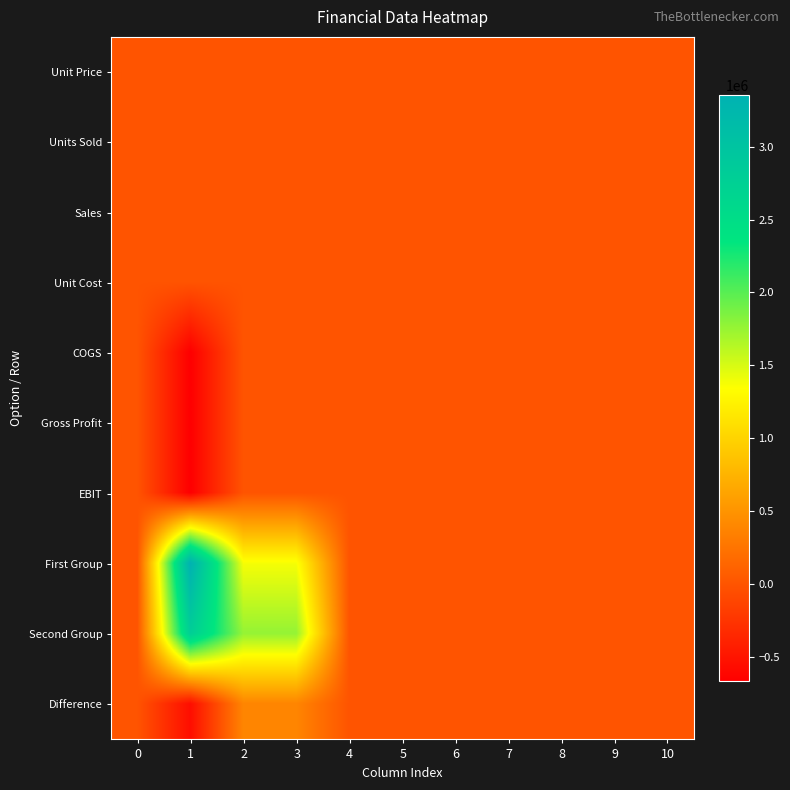

Reading right to left, transcribe all the data shown in this chart.

Unit Price: 10=0.0	9=0.0	8=0.0	7=0.0	6=0.0	5=0.0	4=0.0	3=0.0	2=0.0	1=0.0	0=0.0
Units Sold: 10=0.0	9=0.0	8=0.0	7=0.0	6=0.0	5=0.0	4=0.0	3=0.0	2=0.0	1=0.0	0=0.0
Sales: 10=0.0	9=0.0	8=0.0	7=0.0	6=0.0	5=0.0	4=0.0	3=0.0	2=0.0	1=0.0	0=0.0
Unit Cost: 10=0.0	9=0.0	8=0.0	7=0.0	6=0.0	5=0.0	4=0.0	3=0.0	2=0.0	1=2.1	0=0.0
COGS: 10=0.0	9=0.0	8=0.0	7=0.0	6=0.0	5=0.0	4=0.0	3=0.0	2=0.0	1=-669900.0	0=0.0
Gross Profit: 10=0.0	9=0.0	8=0.0	7=0.0	6=0.0	5=0.0	4=0.0	3=0.0	2=0.0	1=-669900.0	0=0.0
EBIT: 10=0.0	9=0.0	8=0.0	7=0.0	6=0.0	5=0.0	4=0.0	3=0.0	2=0.0	1=-669900.0	0=0.0
First Group: 10=0.0	9=0.0	8=0.0	7=0.0	6=0.0	5=0.0	4=0.0	3=1376830.0	2=1376830.0	1=3355800.0	0=0.0
Second Group: 10=0.0	9=0.0	8=0.0	7=0.0	6=0.0	5=0.0	4=0.0	3=1762342.4	2=1762342.4	1=2802688.0	0=0.0
Difference: 10=0.0	9=0.0	8=0.0	7=0.0	6=0.0	5=0.0	4=0.0	3=385512.4	2=385512.4	1=-553112.0	0=0.0